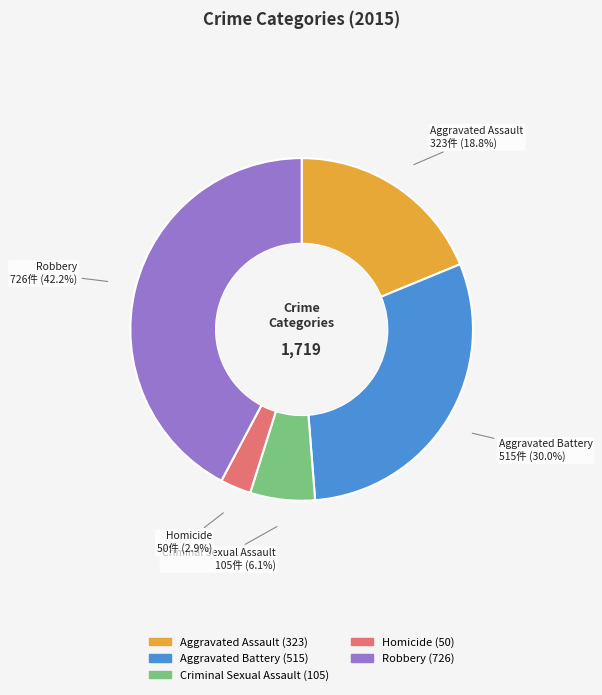

Is the sum of Homicide and Aggravated Battery greater than half?

No